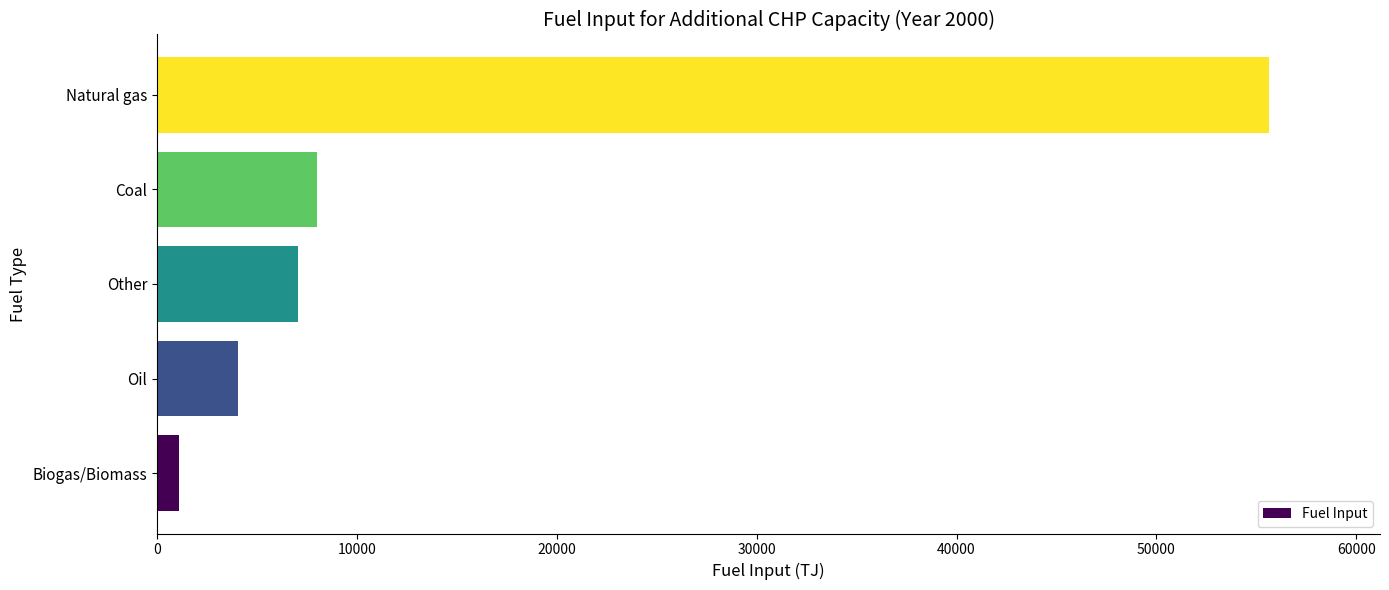

Count the number of data series in this chart.

1